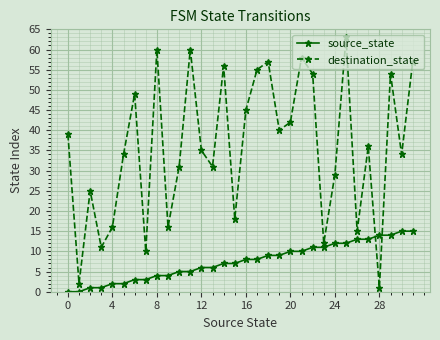

Which series has the largest range (max minus min)?

destination_state